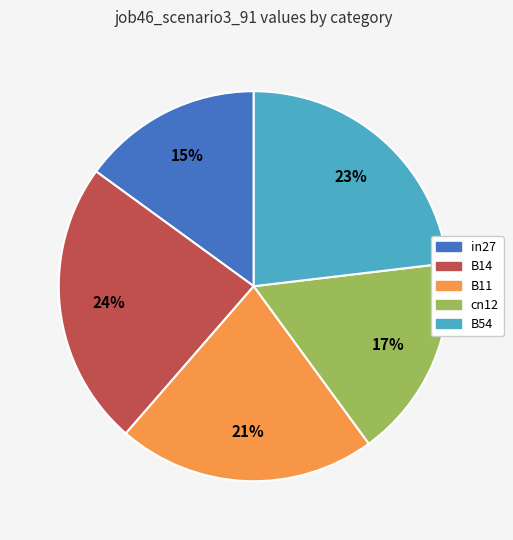

To the nearest percent, what is the difference between the in27 and cn12 slice percentages?

2%